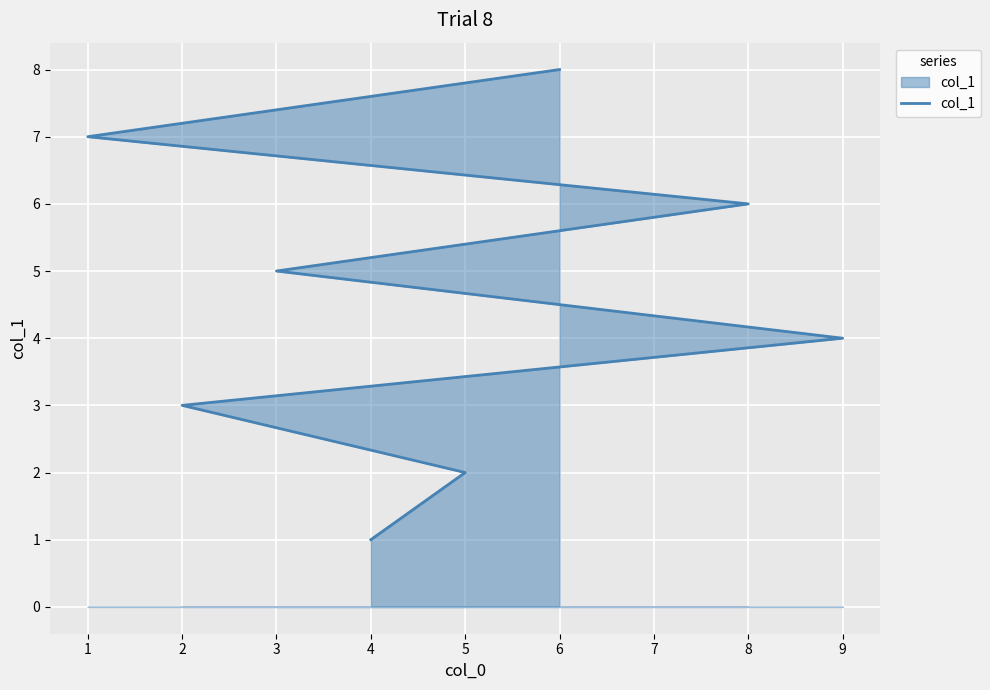

What is the value of the 3rd point from the left?

3